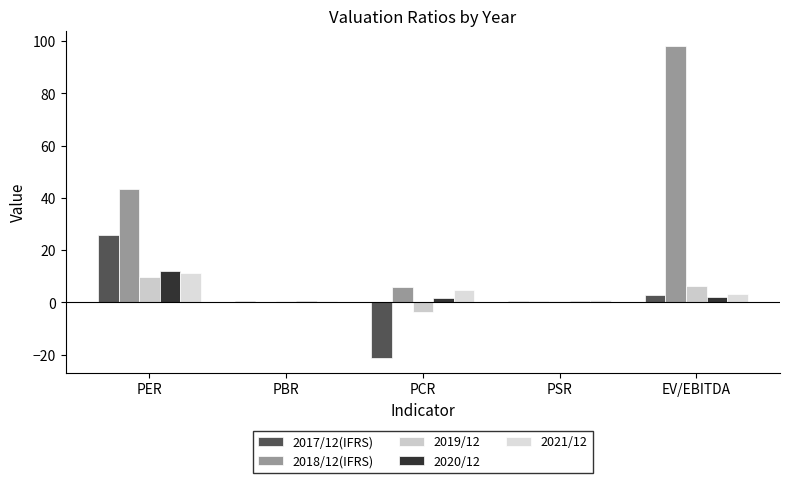

What is the lowest value of the 2021/12 series?

0.5